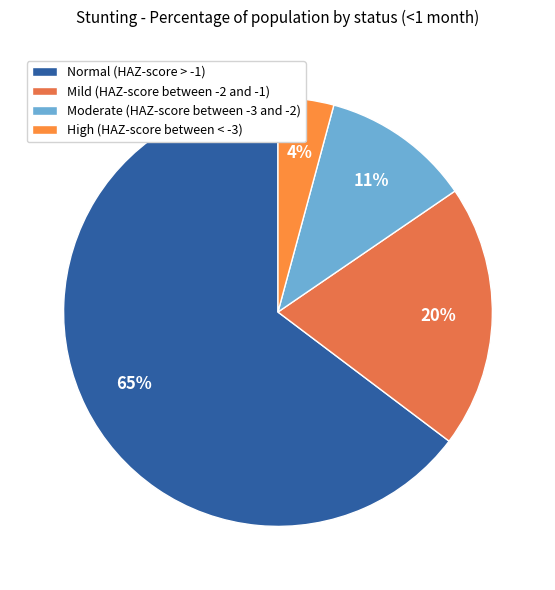

True or false: Moderate (HAZ-score between -3 and -2) accounts for 24% of the total.

False